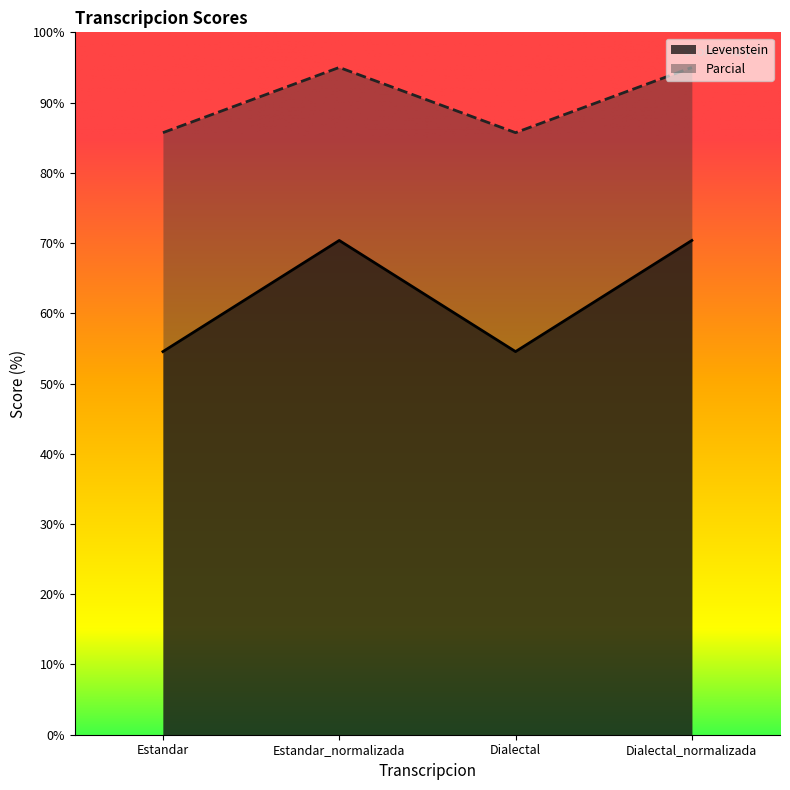

Reading left to right, list all the values displayed in this chart.

Levenstein: Estandar=54.5	Estandar_normalizada=70.4	Dialectal=54.5	Dialectal_normalizada=70.4
Parcial: Estandar=85.7	Estandar_normalizada=95.0	Dialectal=85.7	Dialectal_normalizada=95.0